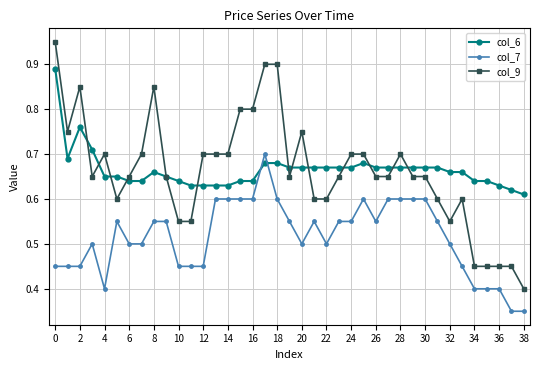

Which series has the largest range (max minus min)?

col_9